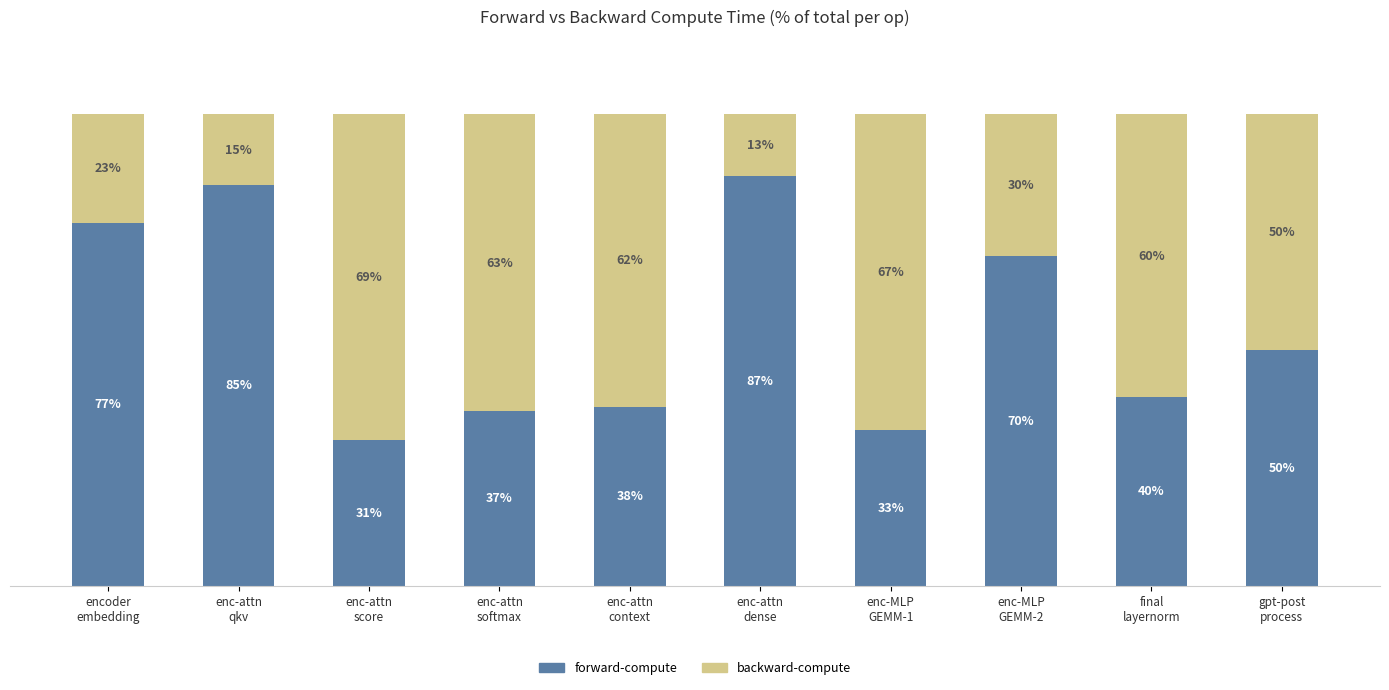

At which label is forward-compute closest to 59?

gpt-post
process